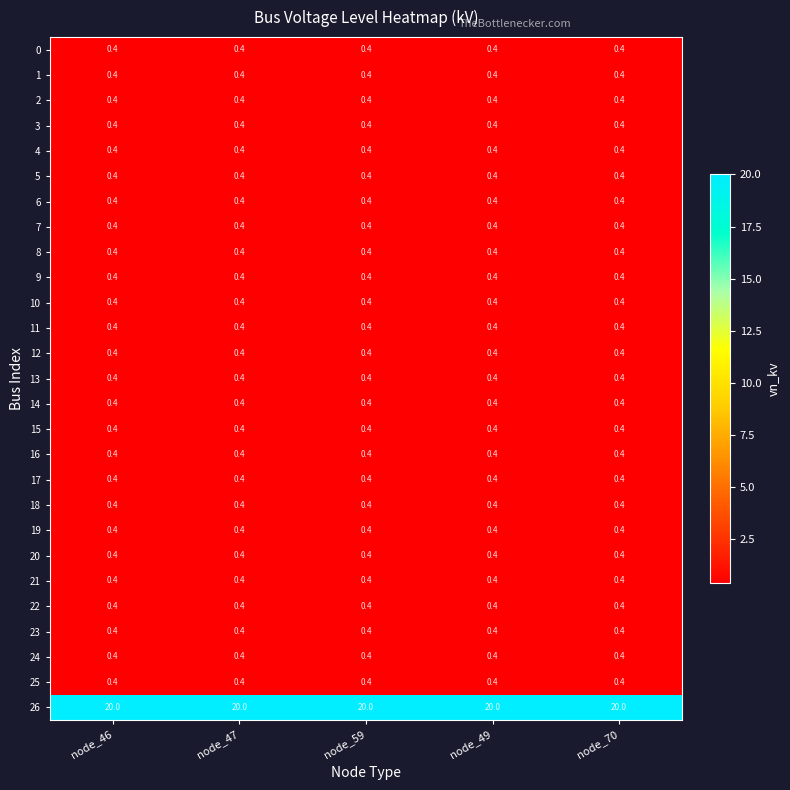

The 14 series shows 0.4 at node_46. True or false?

True